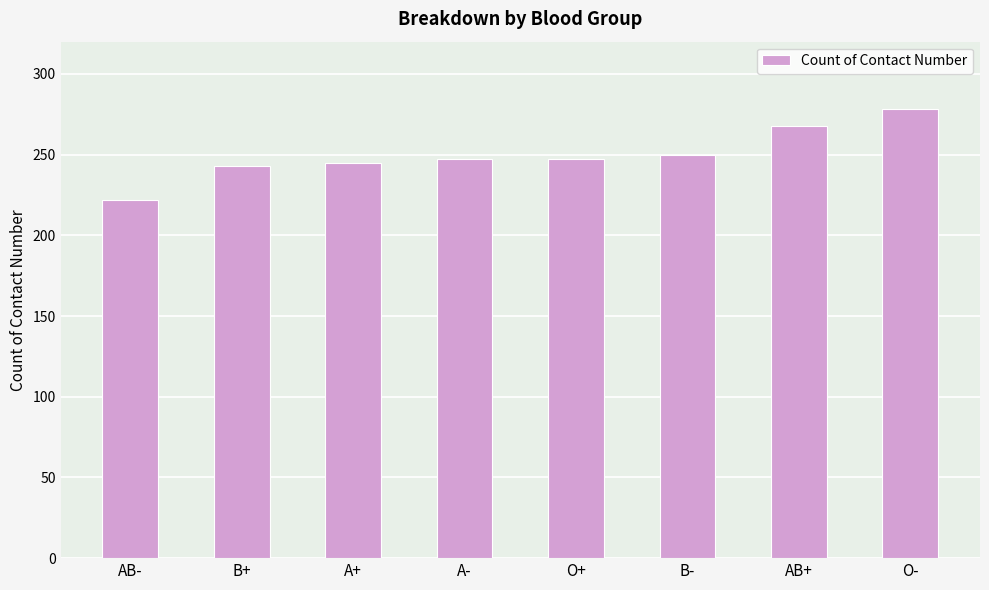

What is the sum of all values?

2000